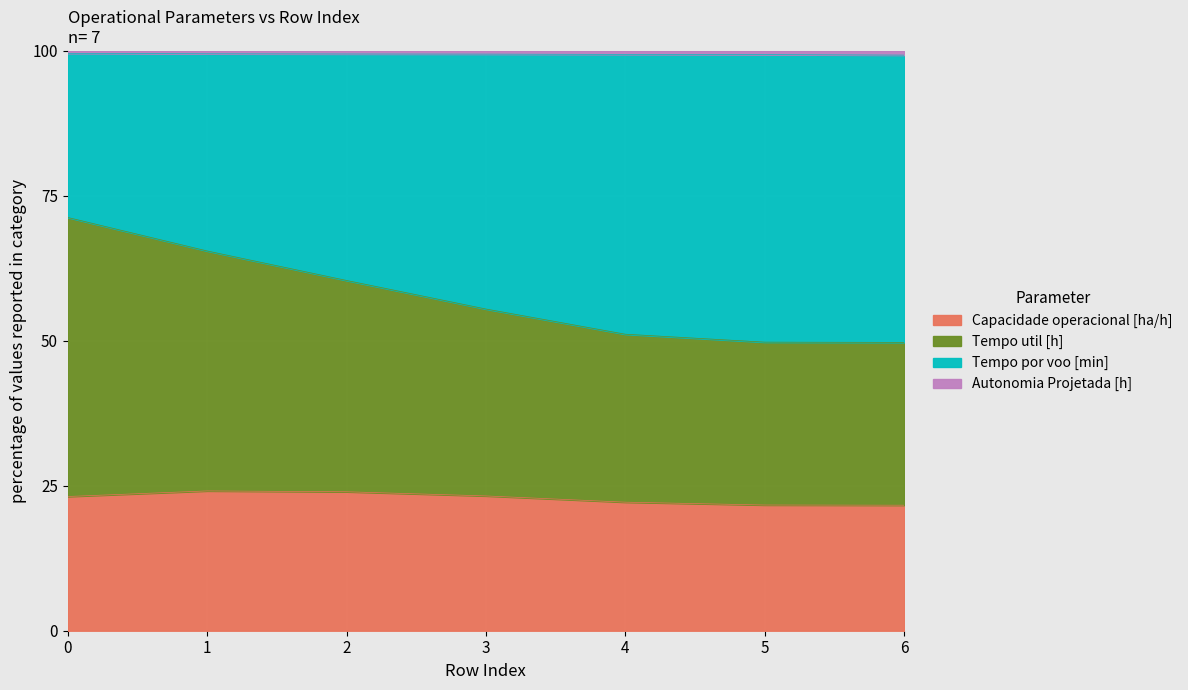

What is the difference between the second highest and minimum values in the Capacidade operacional [ha/h] series?

2.3